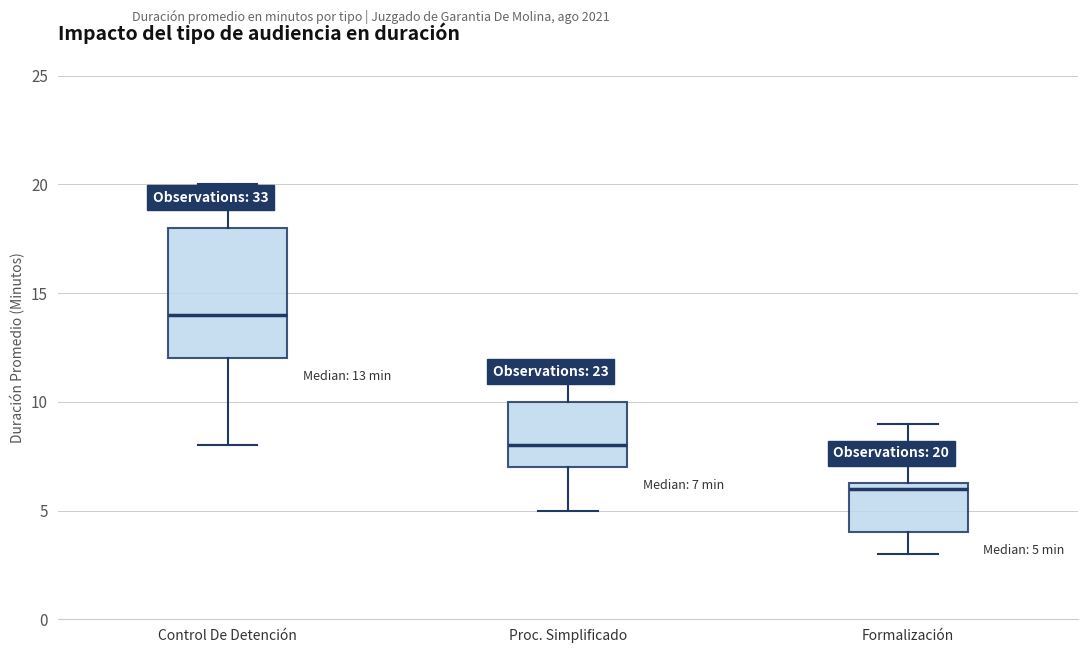

Which box is the tallest, from its lower edge to its upper edge?

Control De Detención